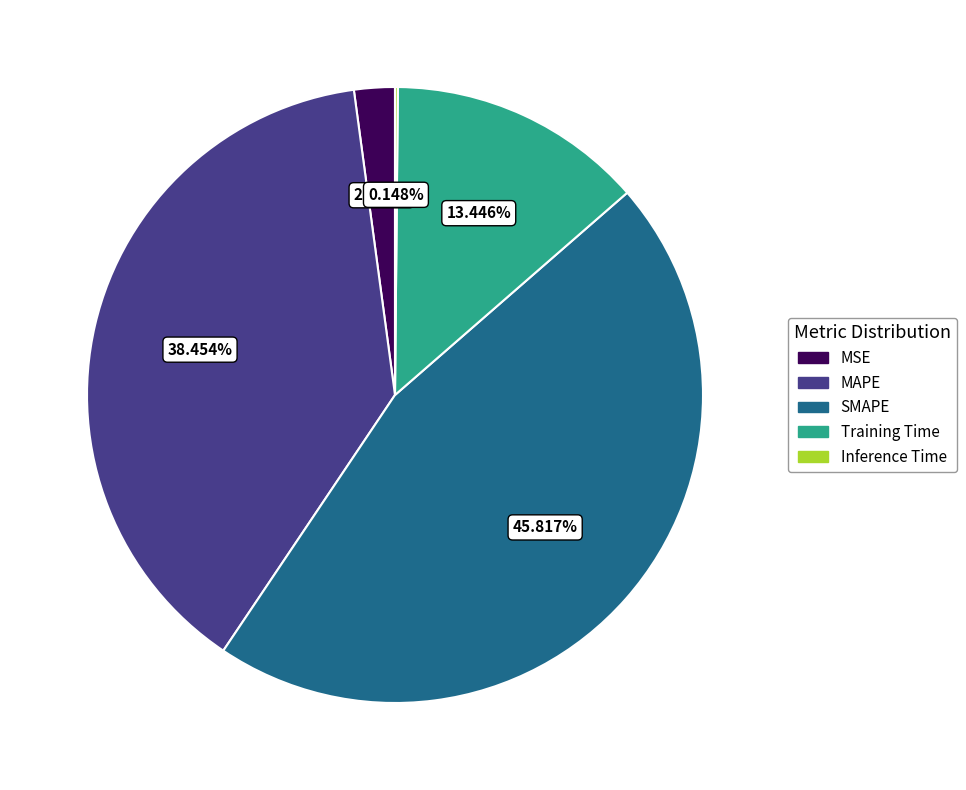

To the nearest percent, what is the average slice percentage?

20%